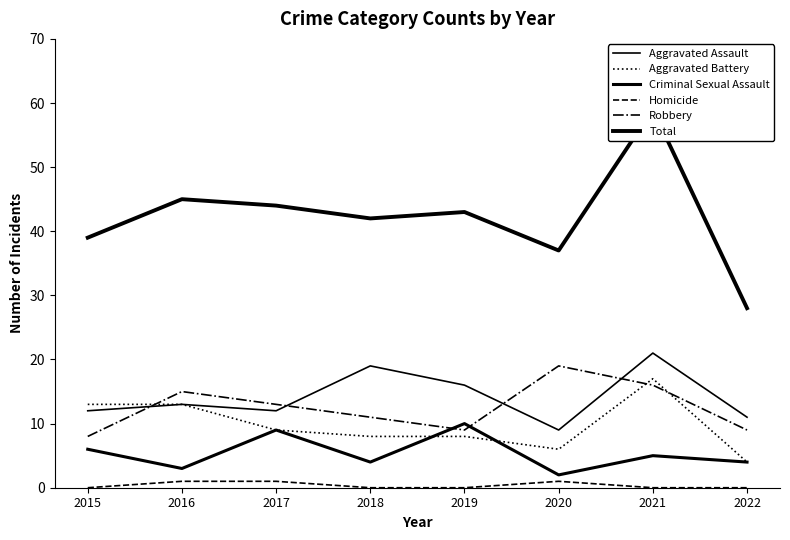

Where do Aggravated Battery and Robbery first cross each other?

2015 and 2016